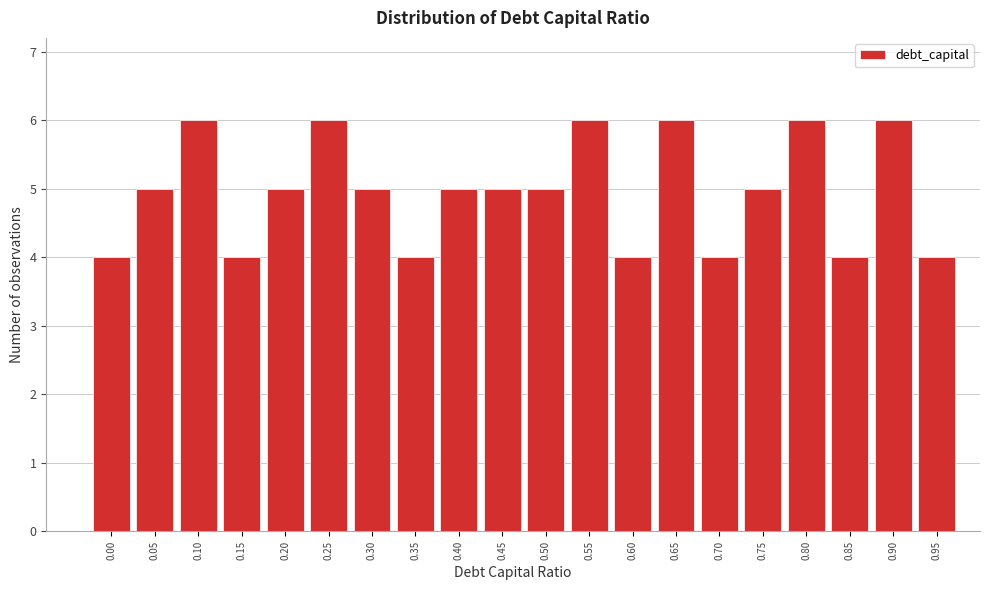

Reading left to right, extract all data points from this chart.

4	5	6	4	5	6	5	4	5	5	5	6	4	6	4	5	6	4	6	4